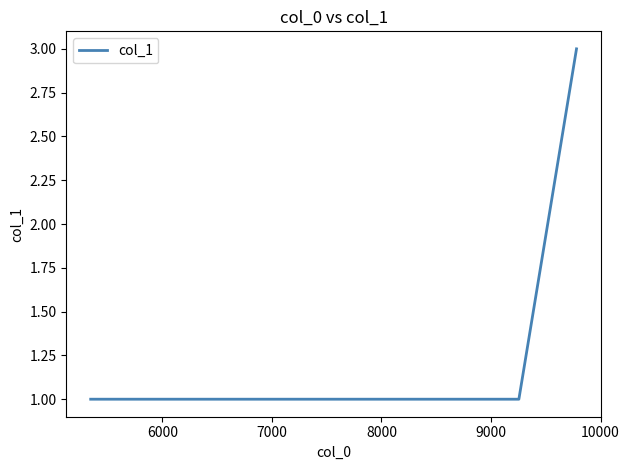

True or false: the data has more than 1 interior local peaks.

False